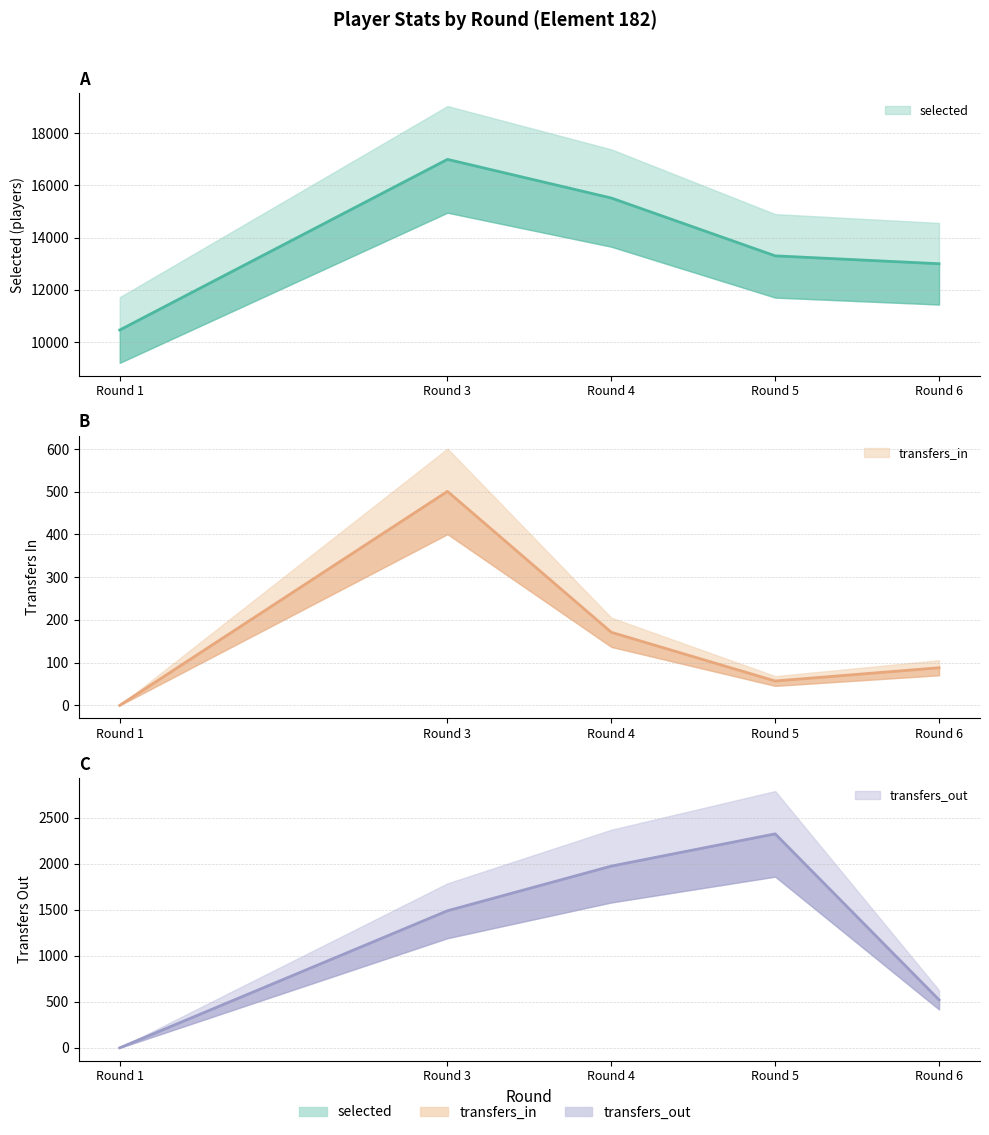

At which label is transfers_out closest to 1161?

Round 3